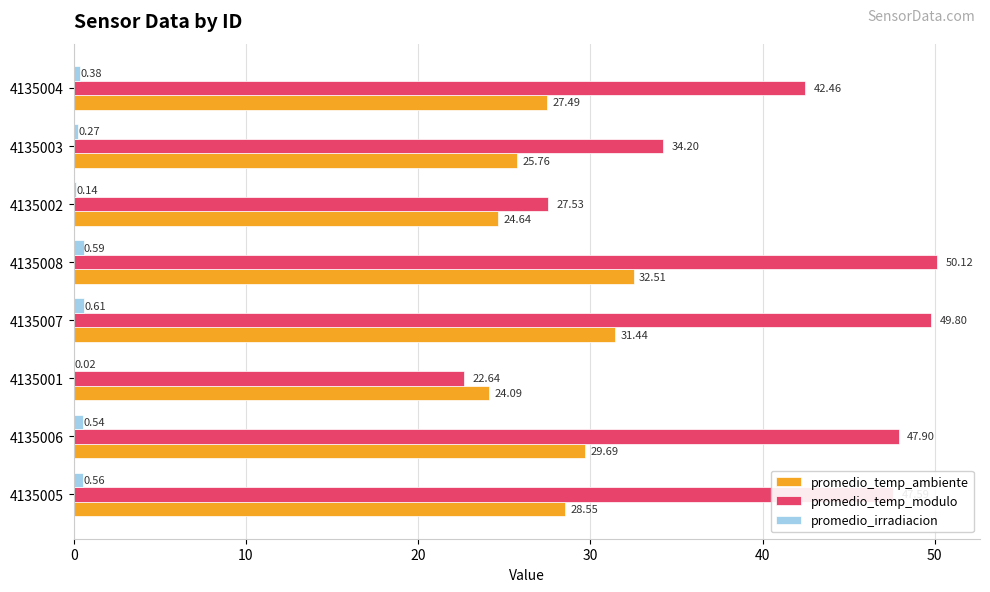

Which series changed the most between 4135006 and 4135004?

promedio_temp_modulo